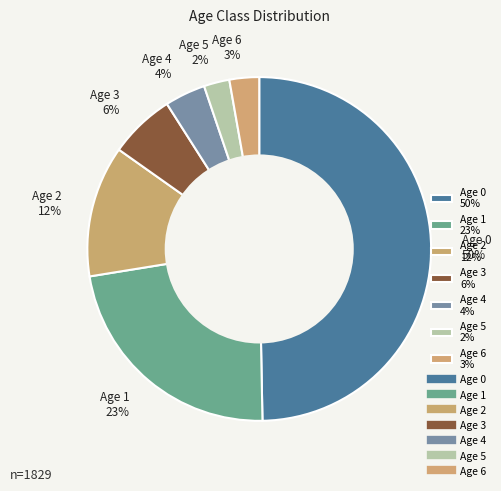

To the nearest percent, what is the average slice percentage?

14%